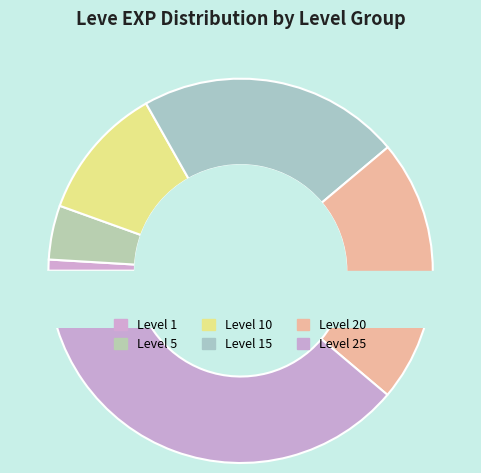

Combined, do Level 5 (Horn of Plenty) and Level 1 (Hora at Me) account for over 50%?

No